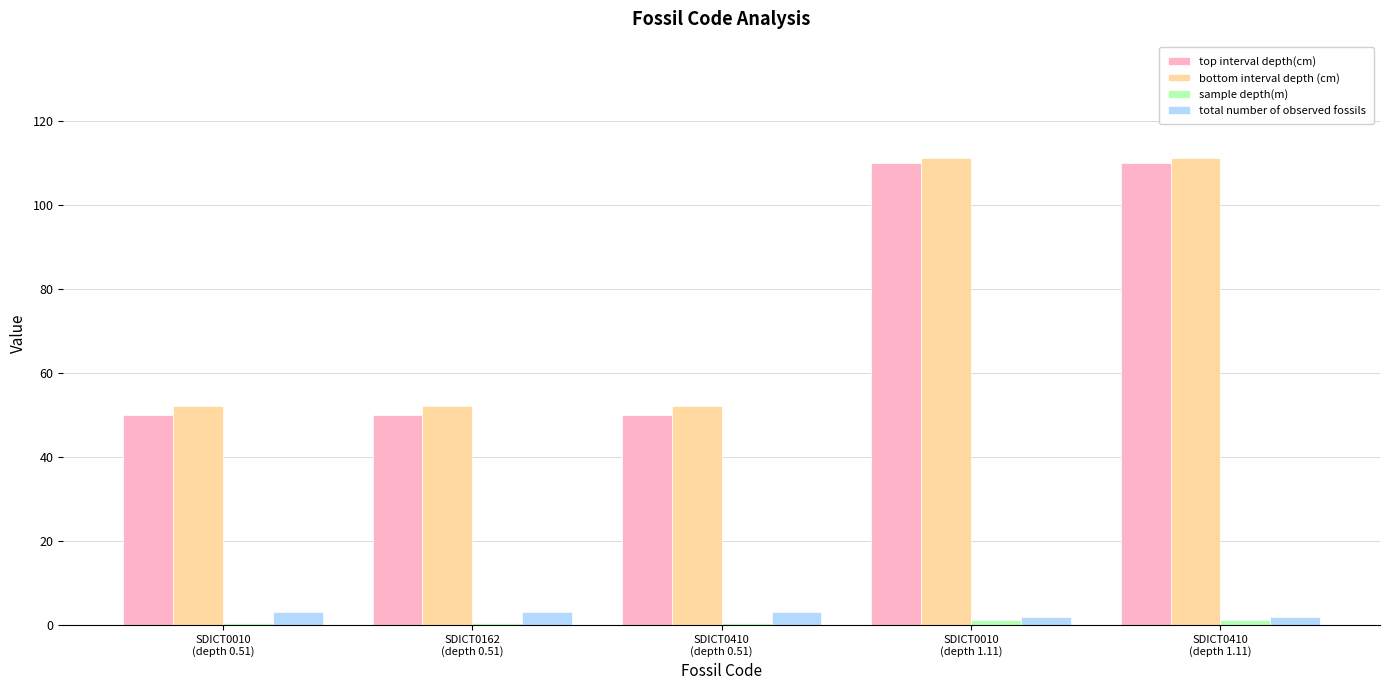

Which series changed the most between SDICT0162
(depth 0.51) and SDICT0010
(depth 1.11)?

top interval depth(cm)